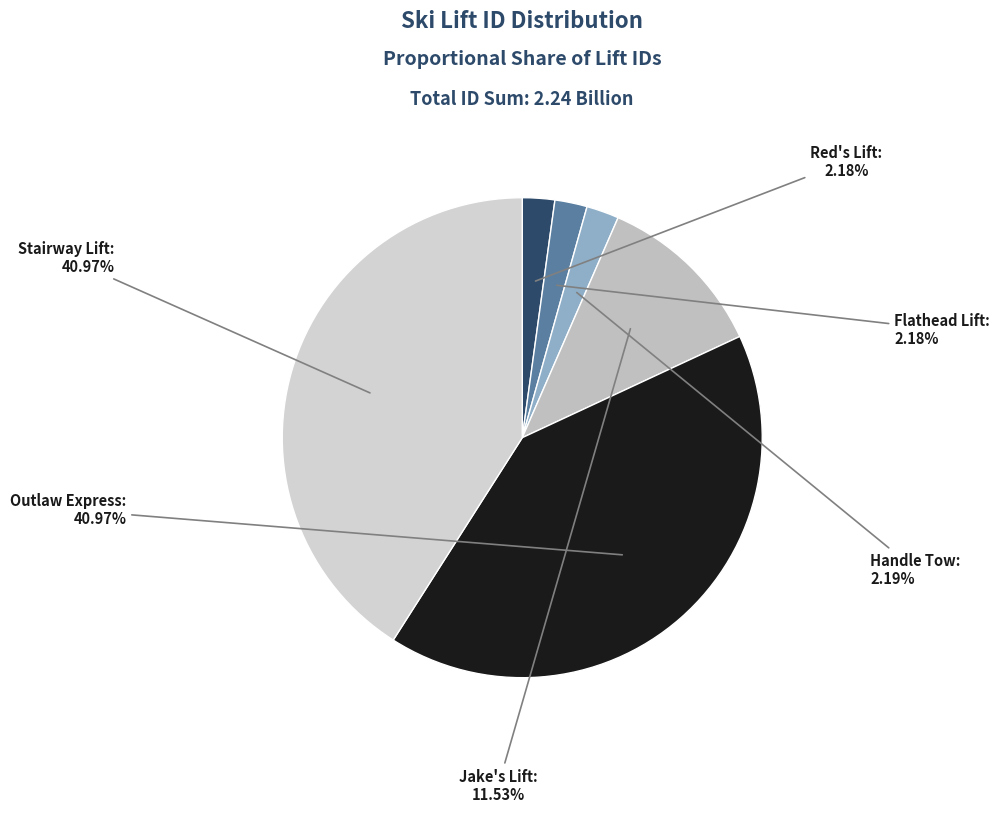

The Jake's Lift slice represents 12% of the pie. True or false?

True